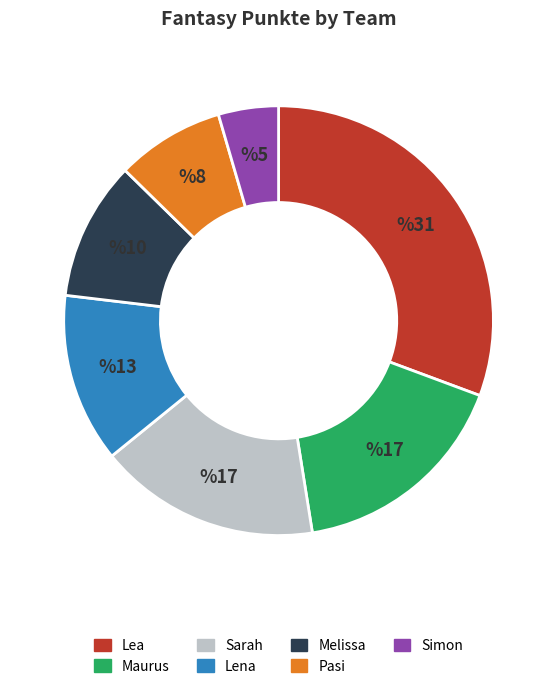

Which category has the smallest portion of the pie?

Simon